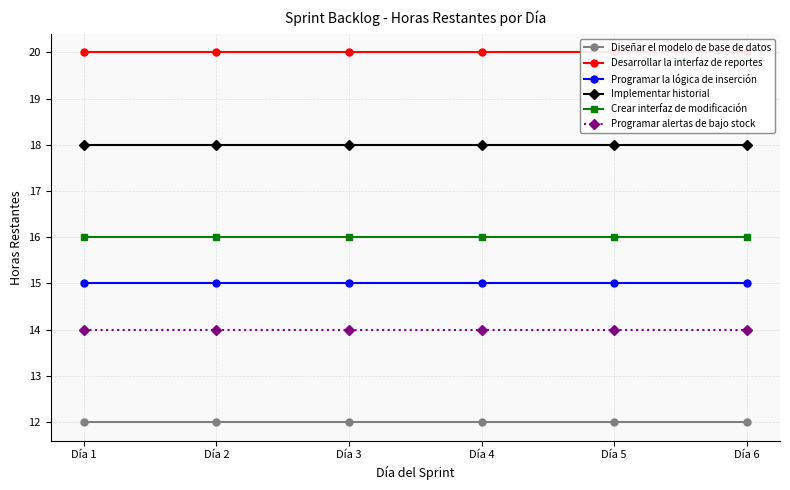

Rank the series at Día 6 from highest to lowest value.

Desarrollar la interfaz de reportes, Implementar historial, Crear interfaz de modificación, Programar la lógica de inserción, Programar alertas de bajo stock, Diseñar el modelo de base de datos